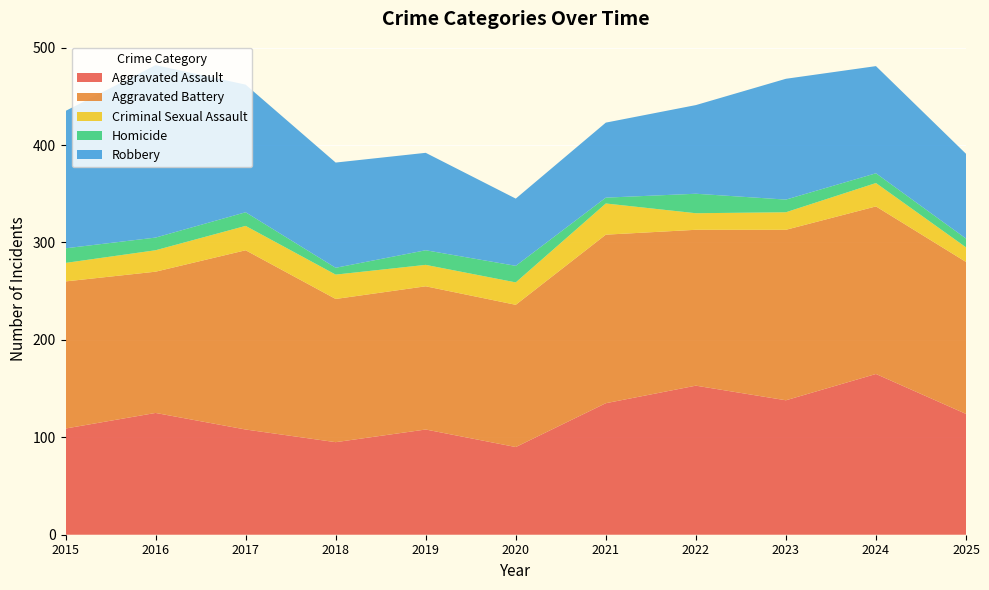

Reading left to right, list all the values displayed in this chart.

Aggravated Assault: 2015=109	2016=125	2017=108	2018=95	2019=108	2020=90	2021=135	2022=153	2023=138	2024=165	2025=124
Aggravated Battery: 2015=151	2016=145	2017=184	2018=147	2019=147	2020=146	2021=173	2022=160	2023=175	2024=172	2025=156
Criminal Sexual Assault: 2015=19	2016=22	2017=25	2018=25	2019=22	2020=23	2021=32	2022=17	2023=18	2024=24	2025=15
Homicide: 2015=15	2016=13	2017=14	2018=7	2019=15	2020=17	2021=6	2022=20	2023=13	2024=10	2025=9
Robbery: 2015=141	2016=177	2017=131	2018=108	2019=100	2020=69	2021=77	2022=91	2023=124	2024=110	2025=87